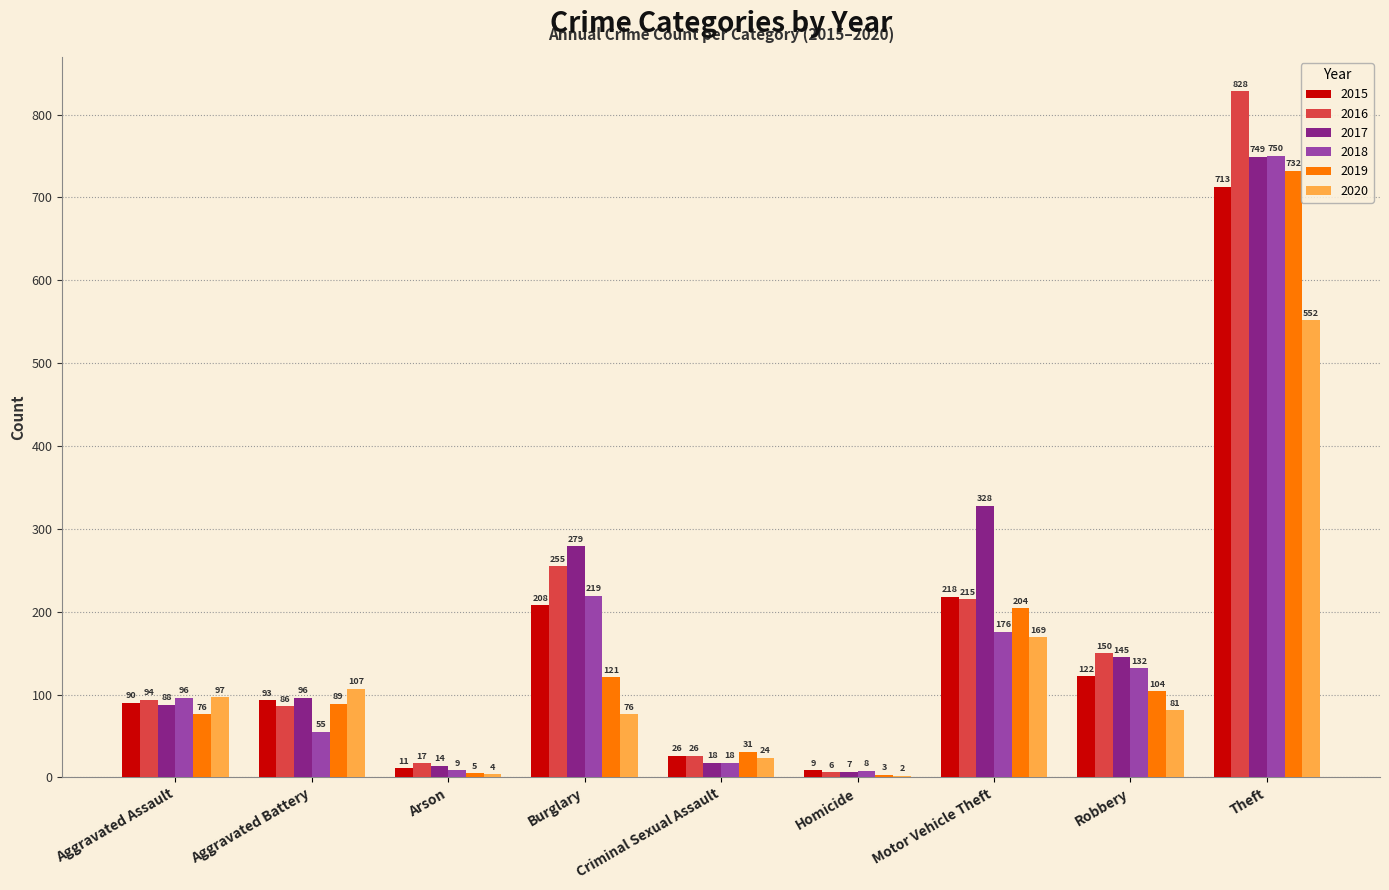

Which series changed the most between Motor Vehicle Theft and Theft?

2016